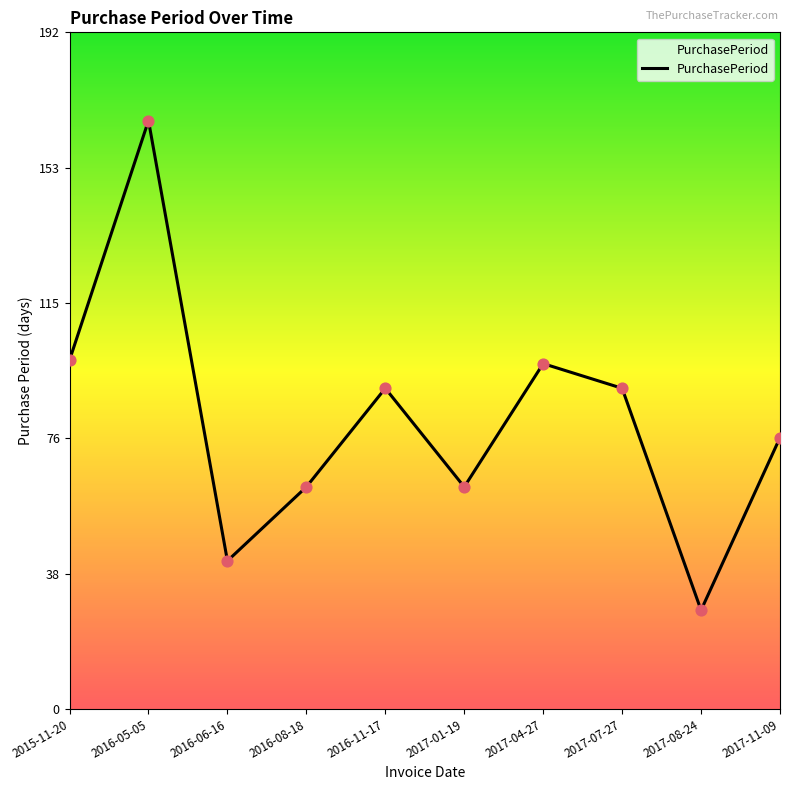

What is the ratio of the value at 2016-08-18 to the value at 2016-11-17?

0.7